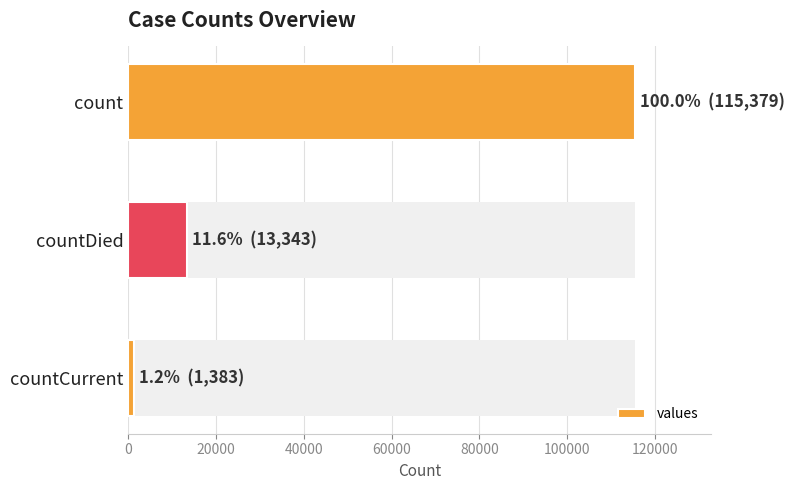

Reading left to right, extract all data points from this chart.

115379	13343	1383